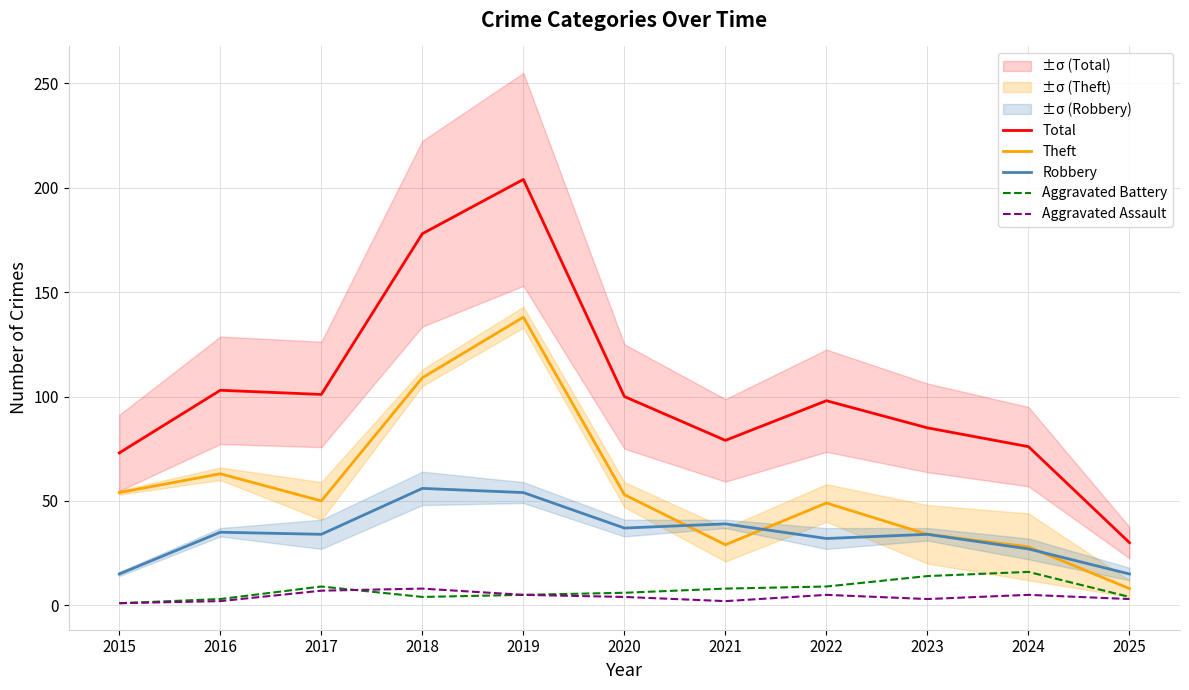

Is it true that Total equals 19 at 2024?

False